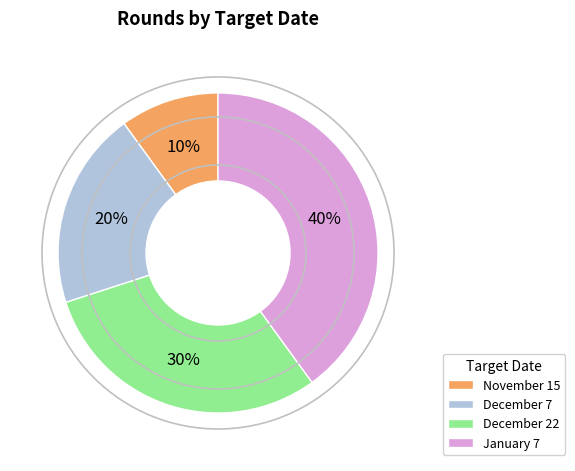

To the nearest percent, what portion does December 22 represent?

30%